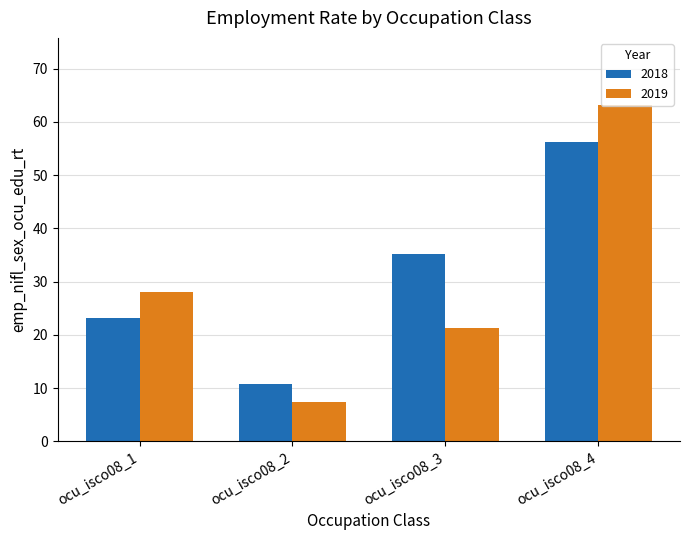

How many data points does each series have?

4